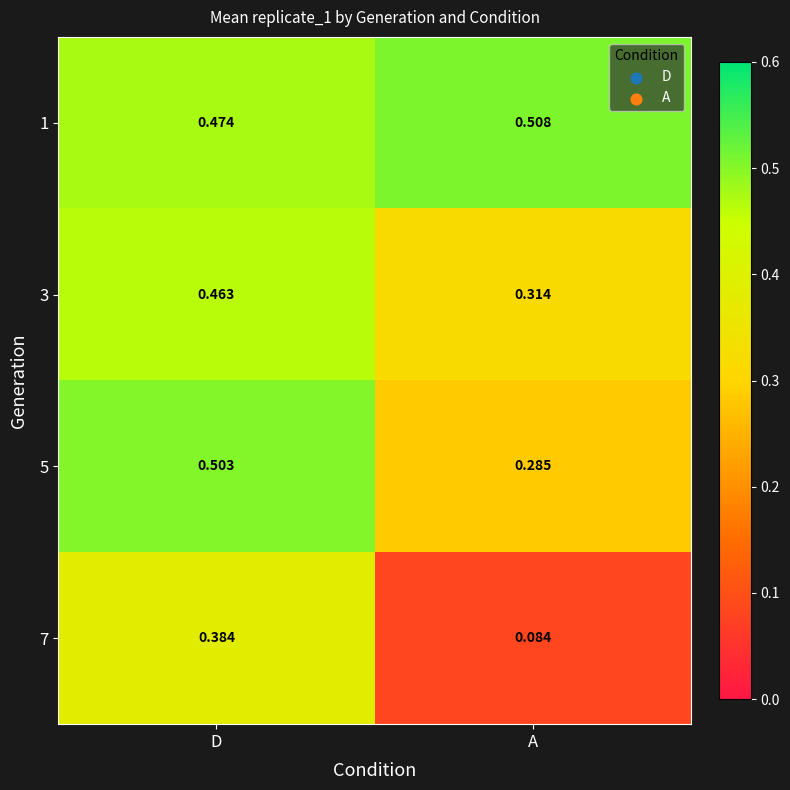

How many series are shown in this chart?

4